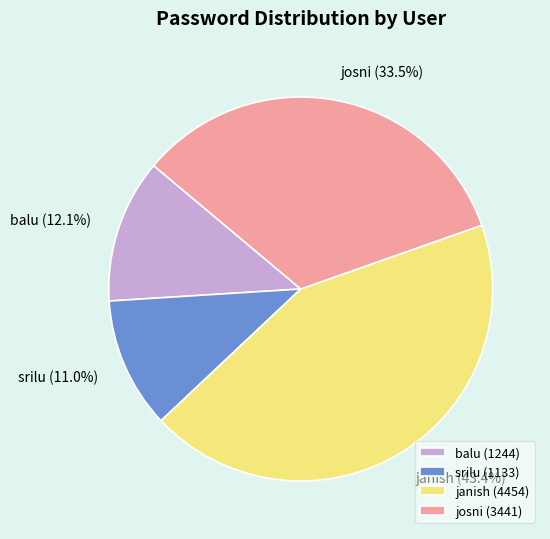

What percentage is the srilu slice, to the nearest percent?

11%